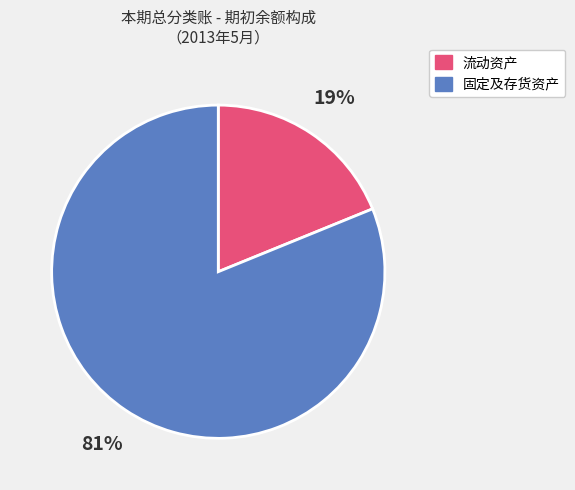

To the nearest percent, what is the average slice percentage?

50%